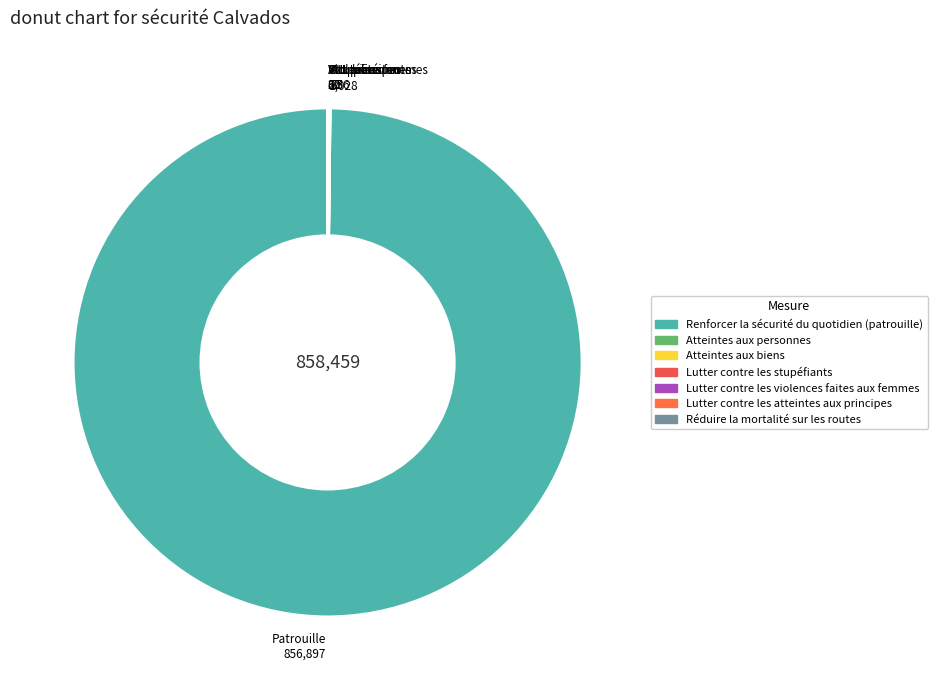

Which category has the biggest portion of the pie?

Patrouille 856,897